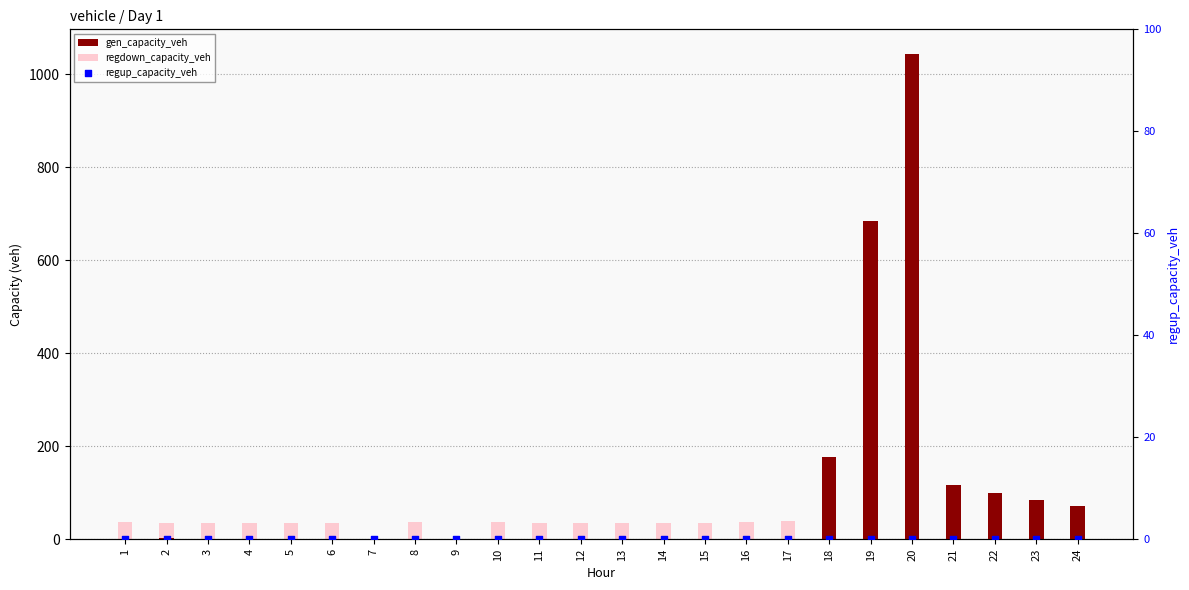

Which series reaches the maximum Y coordinate?

gen_capacity_veh